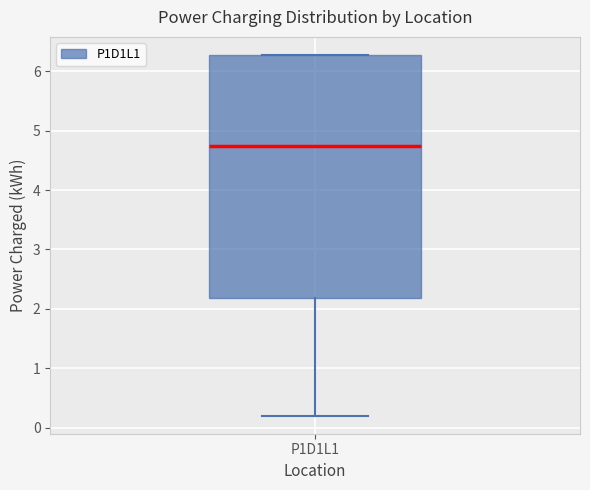

Where is the lower edge of the box for P1D1L1 on the y-axis? The values are not printed on the chart, so give them approximately, as read against the axis.

2.2